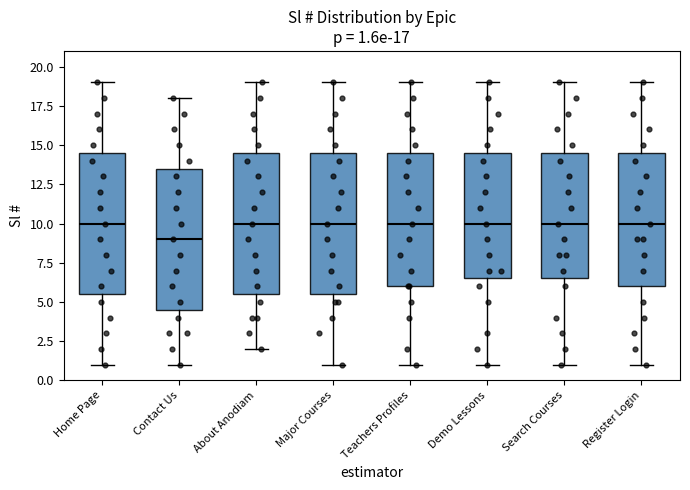

Which box's median line is the lowest?

Contact Us